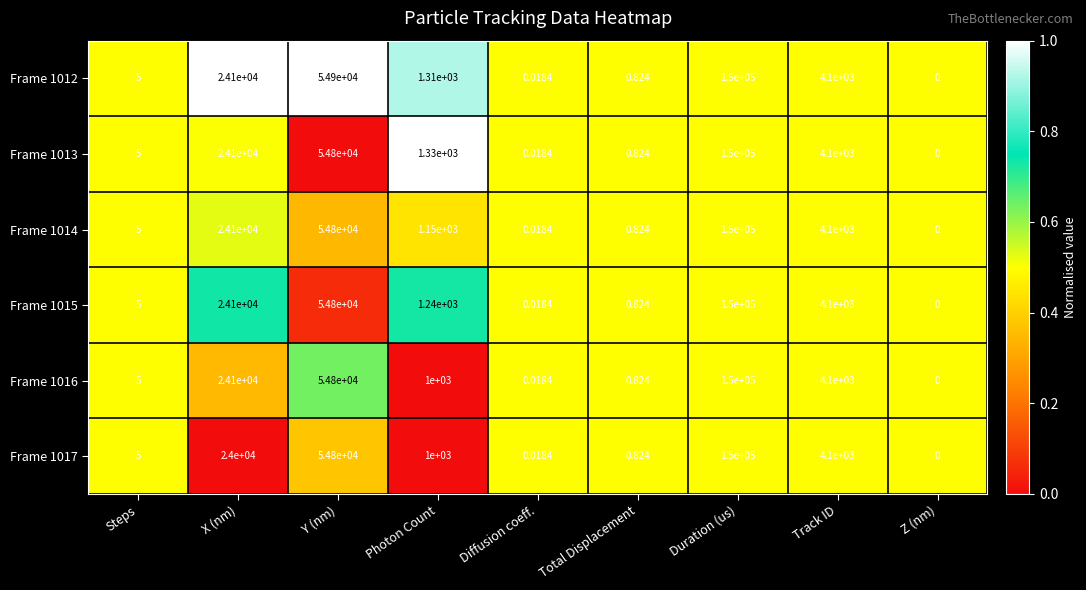

Which category has the lowest value in the Frame 1015 series?

Z (nm)